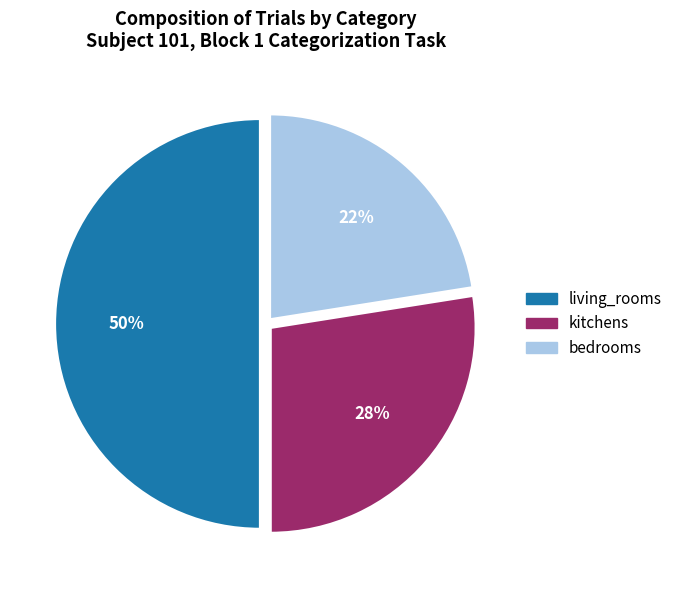

How many segments does this pie chart have?

3